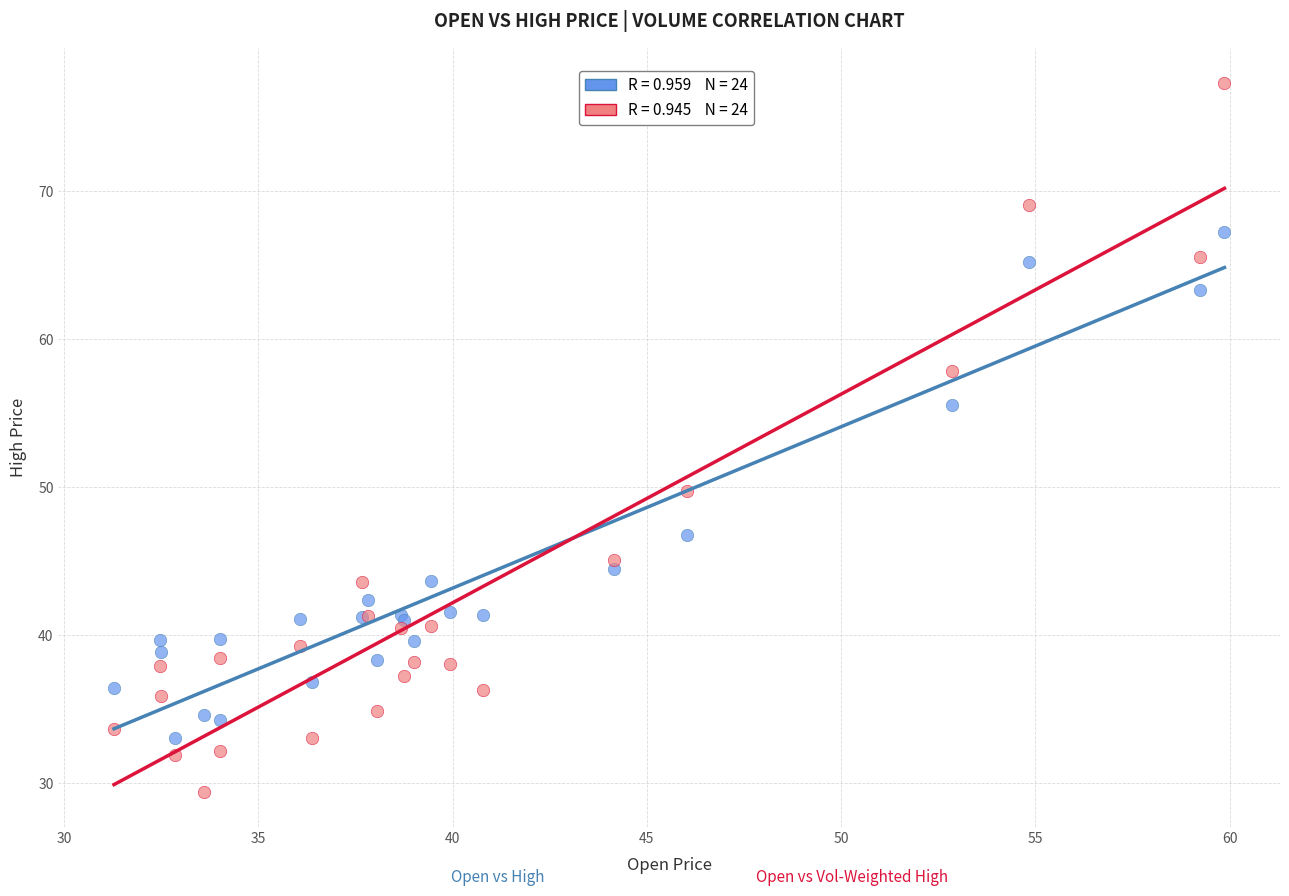

Across all series, what Y value is closest to 53?

55.5